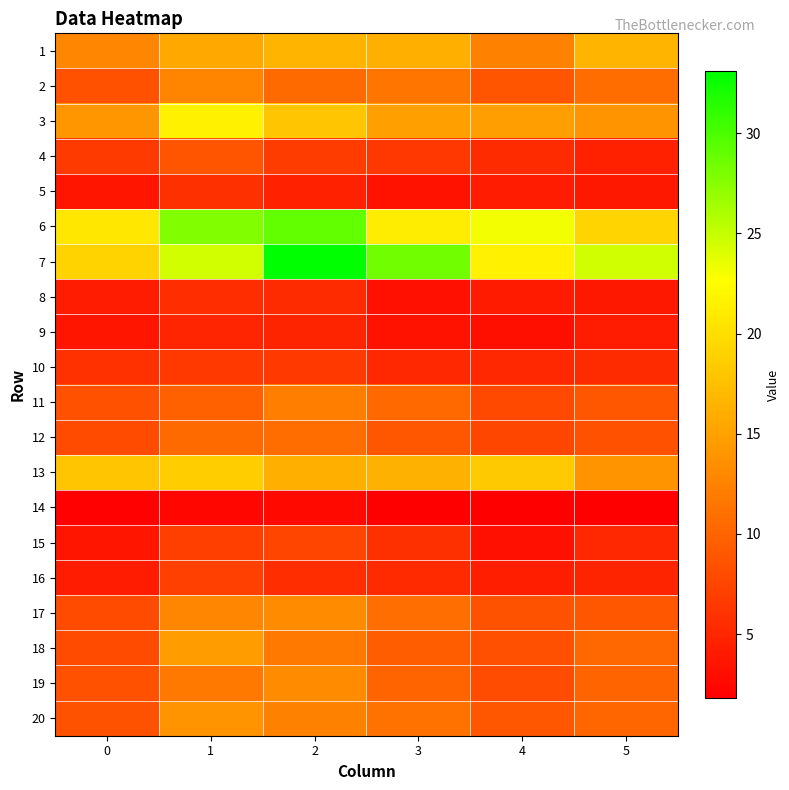

Reading left to right, extract all data points from this chart.

1: 0=12.8	1=15.5	2=16.7	3=16.1	4=12.4	5=16.7
2: 0=8.5	1=12.8	2=10.6	3=11.4	4=8.8	5=10.7
3: 0=14.1	1=21.6	2=18.0	3=14.9	4=14.8	5=14.0
4: 0=6.6	1=8.8	2=6.7	3=6.5	4=5.4	5=4.6
5: 0=3.5	1=5.7	2=4.6	3=3.3	4=4.2	5=3.8
6: 0=20.7	1=27.8	2=29.0	3=21.2	4=23.1	5=19.2
7: 0=19.1	1=24.4	2=33.1	3=28.4	4=21.6	5=24.6
8: 0=4.3	1=5.5	2=5.4	3=3.2	4=4.1	5=3.8
9: 0=3.6	1=5.0	2=4.8	3=3.5	4=3.1	5=4.2
10: 0=5.9	1=6.6	2=6.5	3=5.1	4=5.2	5=5.4
11: 0=8.5	1=9.8	2=12.2	3=10.4	4=7.7	5=8.9
12: 0=8.0	1=10.6	2=10.8	3=9.0	4=7.6	5=8.5
13: 0=18.0	1=18.6	2=16.2	3=16.3	4=18.3	5=13.9
14: 0=2.0	1=2.4	2=2.6	3=1.8	4=1.9	5=1.9
15: 0=3.6	1=7.1	2=7.6	3=5.8	4=3.2	5=5.2
16: 0=4.2	1=7.2	2=5.6	3=5.3	4=4.3	5=4.8
17: 0=7.9	1=12.8	2=13.2	3=10.9	4=8.5	5=9.0
18: 0=8.0	1=14.7	2=11.8	3=9.5	4=8.3	5=10.3
19: 0=8.5	1=11.6	2=13.2	3=10.1	4=8.1	5=10.1
20: 0=8.5	1=13.9	2=12.4	3=11.2	4=8.9	5=10.2